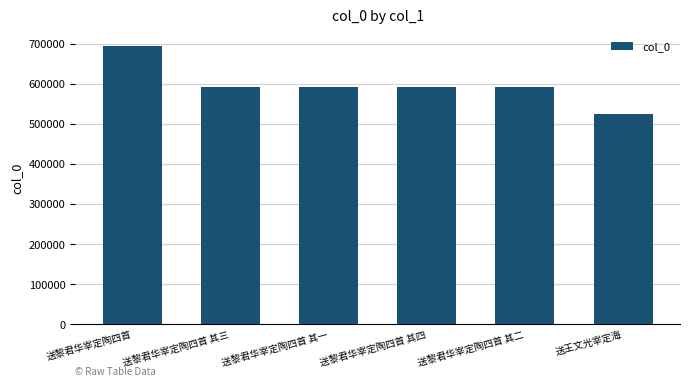

Where does the data first go above 593802?

送黎君华宰定陶四首